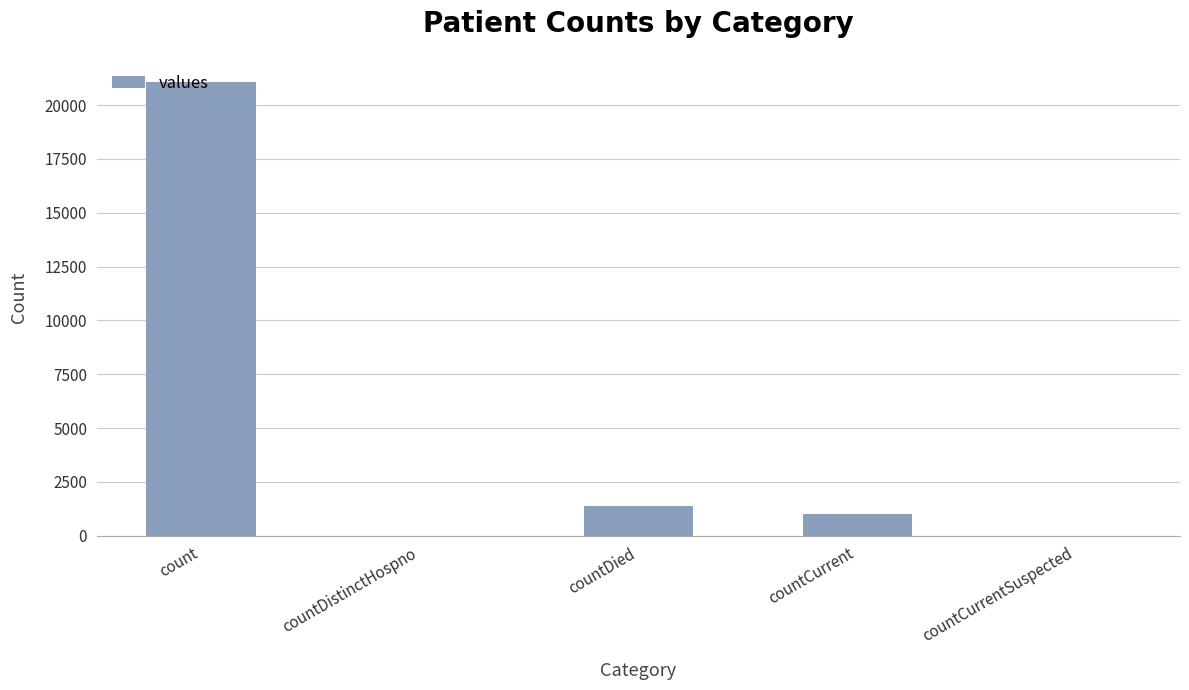

What is the change in value from countDied to countCurrentSuspected?

-1405